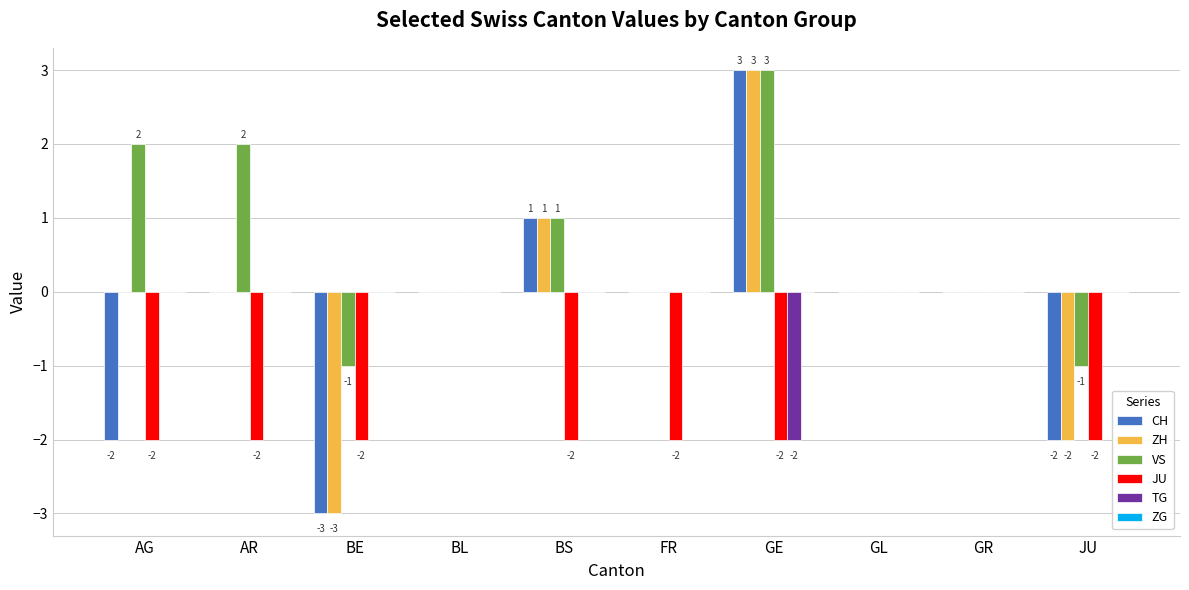

How many VS values are between 0 and 2?

7